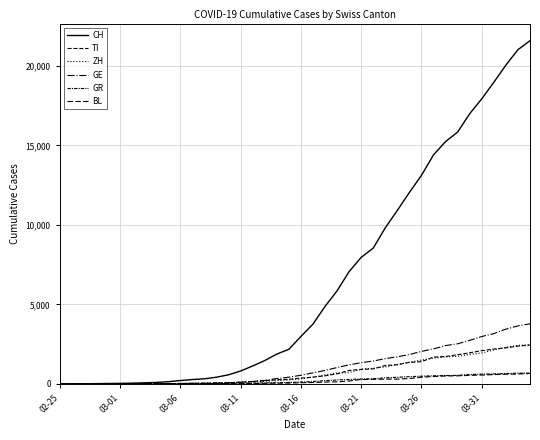

At which label does BL first exceed 76?

21